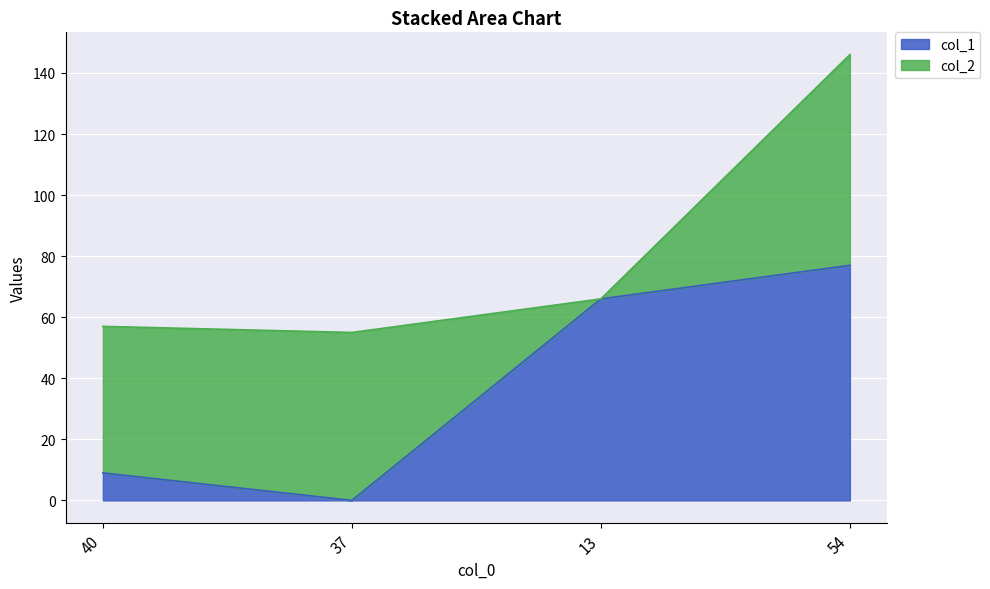

What position from the right is 37?

3